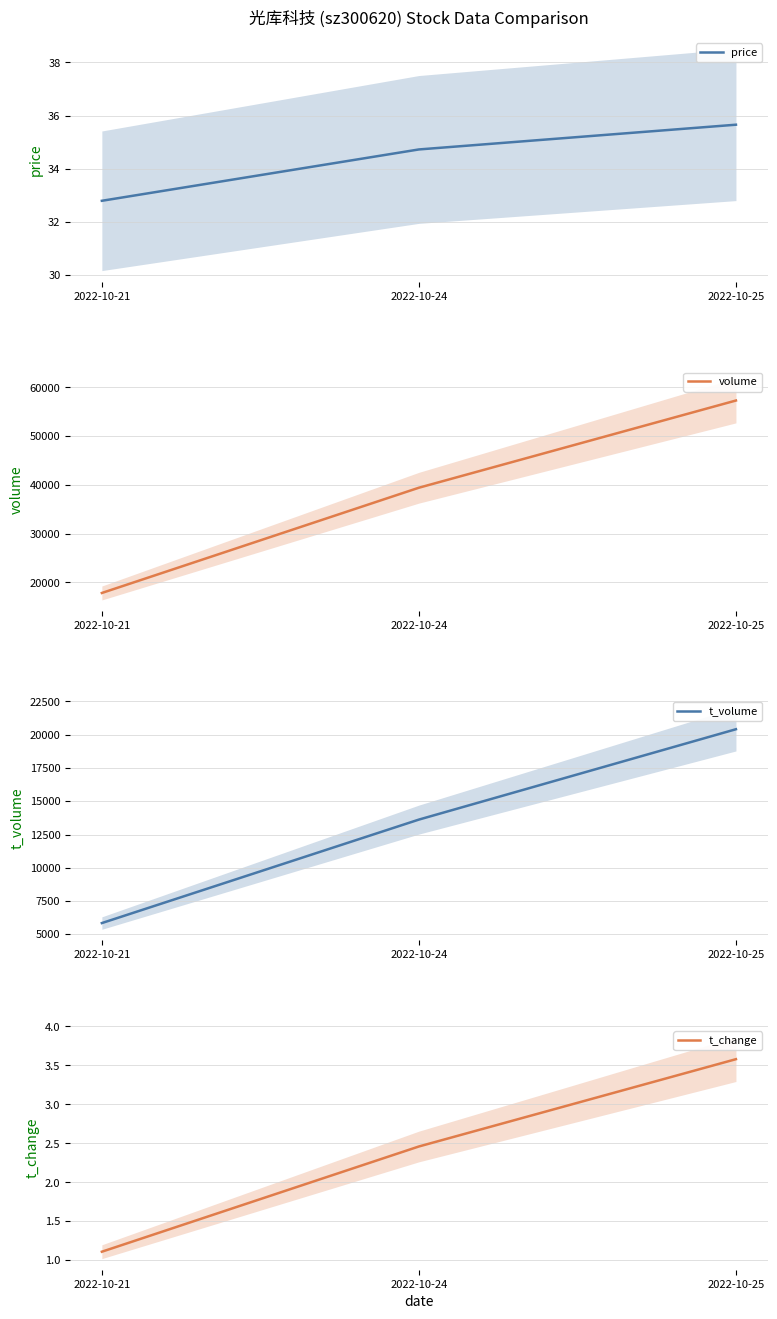

Between 2022-10-24 and 2022-10-25, which is larger?

2022-10-25